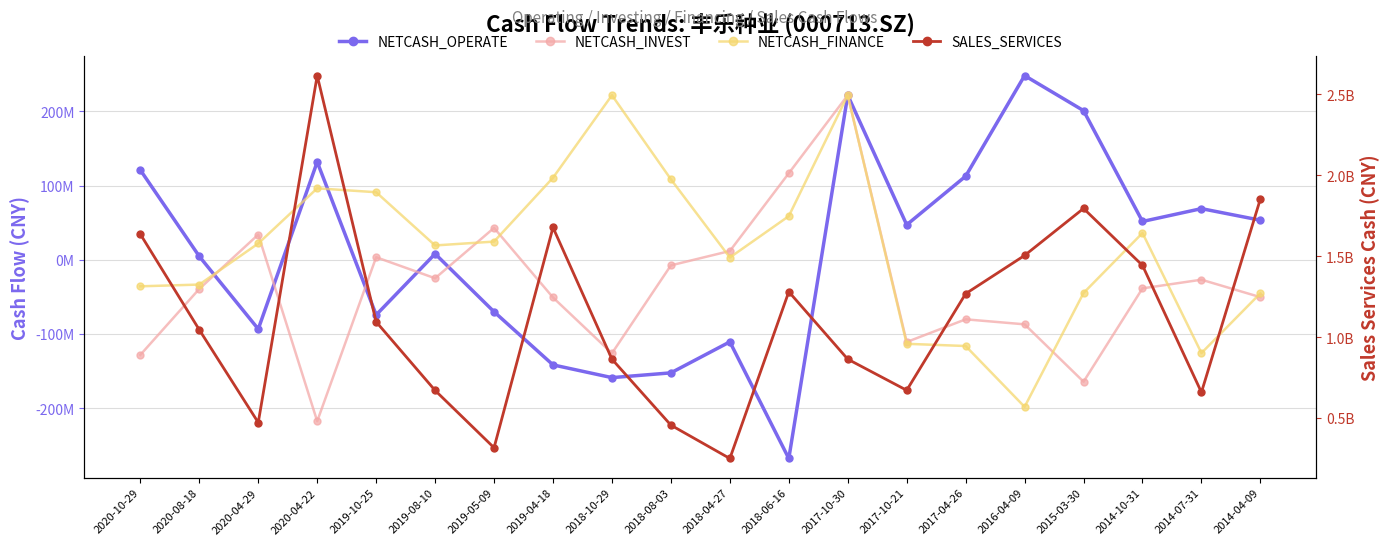

Which category has the lowest value in the NETCASH_OPERATE series?

2018-06-16